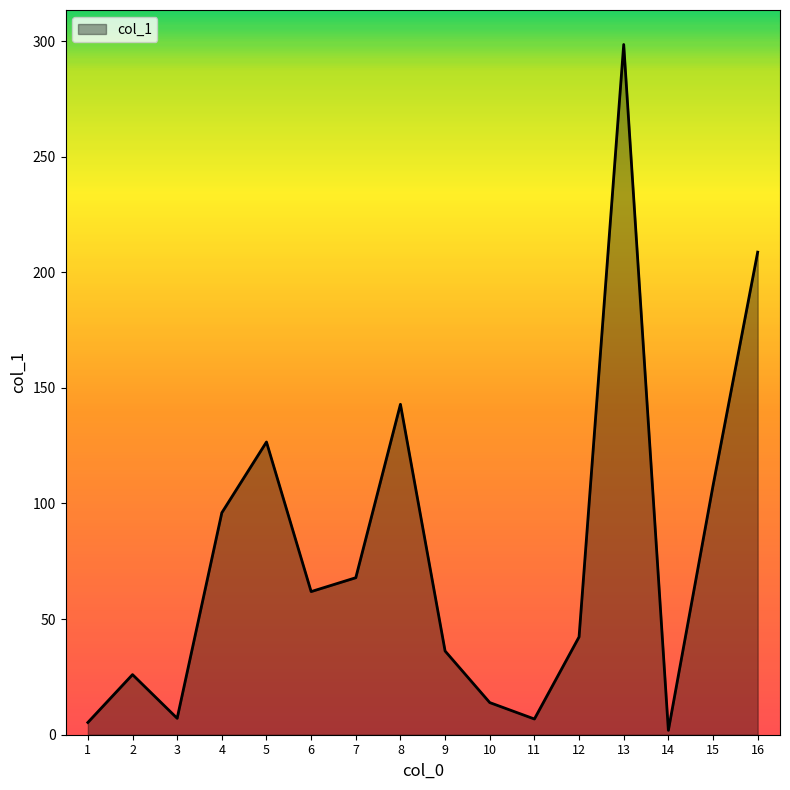

What is the difference between the values at 11 and 10?

7.1